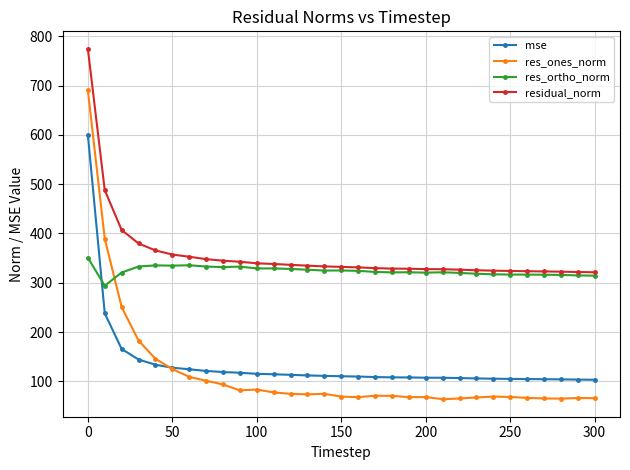

Which series has the widest spread of values?

res_ones_norm